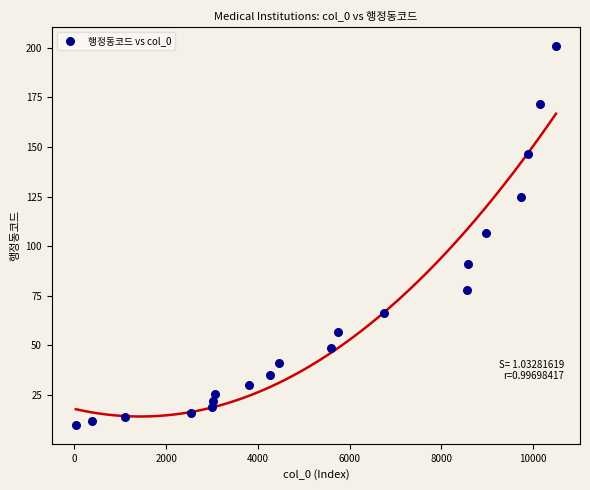

What is the range of Y values (max minus min)?

190.9